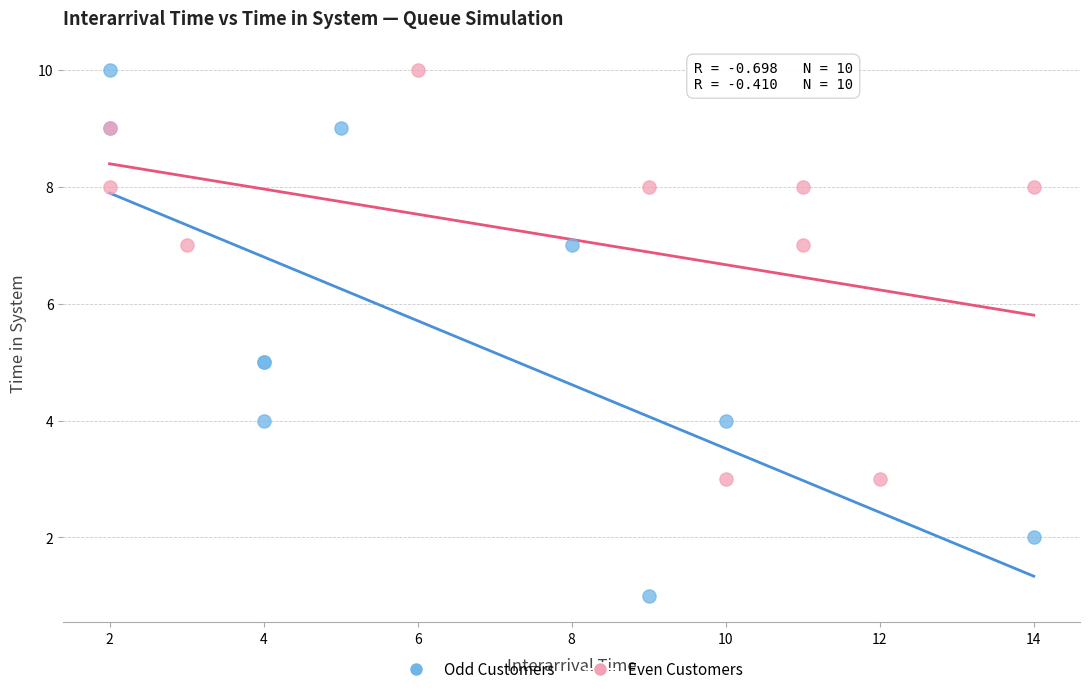

What are all the series names shown in the legend?

Odd Customers, Even Customers